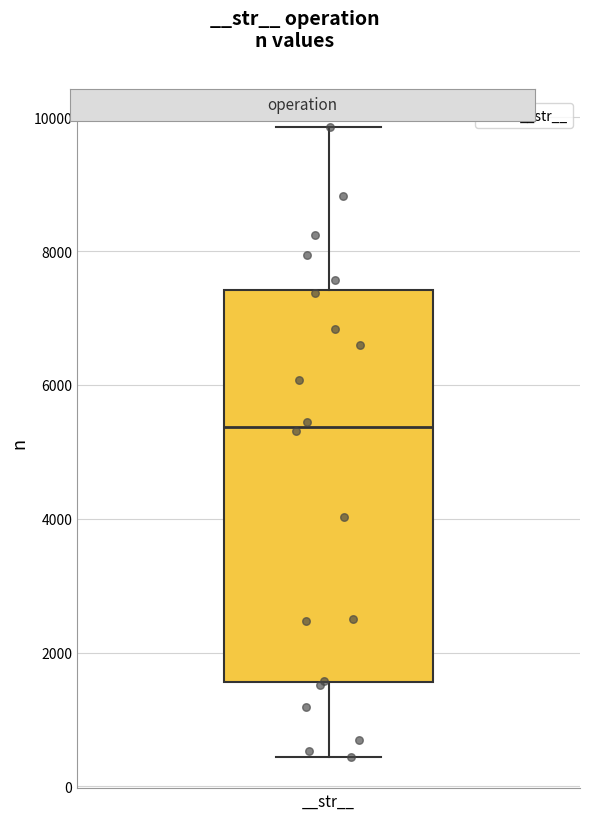

Transcribe this box plot: give where the median line is, the range the box spans, and where the two whiskers end, as read against the y-axis. The values are not printed on the chart, so give them approximately, as read against the axis.

median 5400, box 1600 to 7400, whiskers 400 to 9800